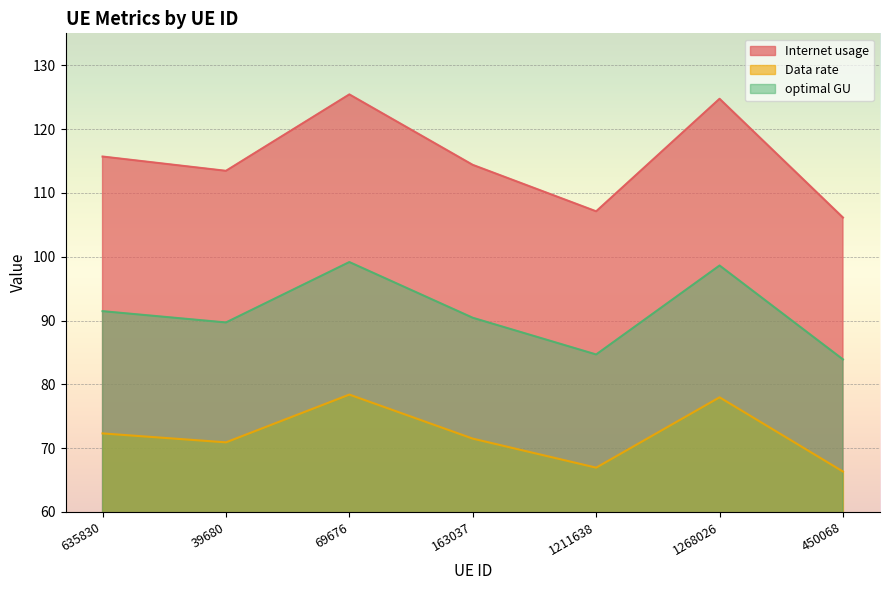

Does the chart display data point markers on the line(s)?

No